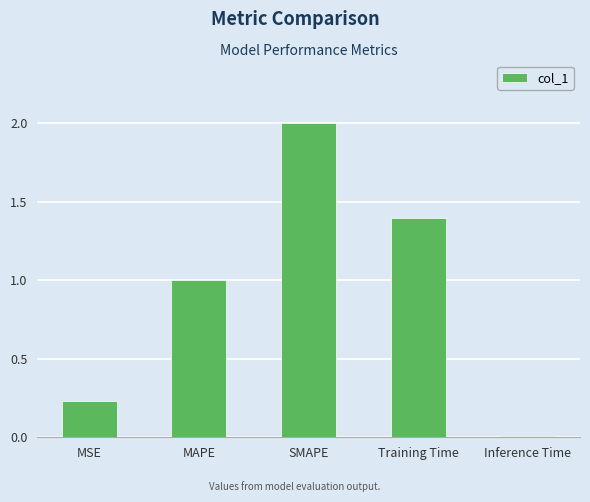

What is the change in value from MAPE to SMAPE?

+1.0